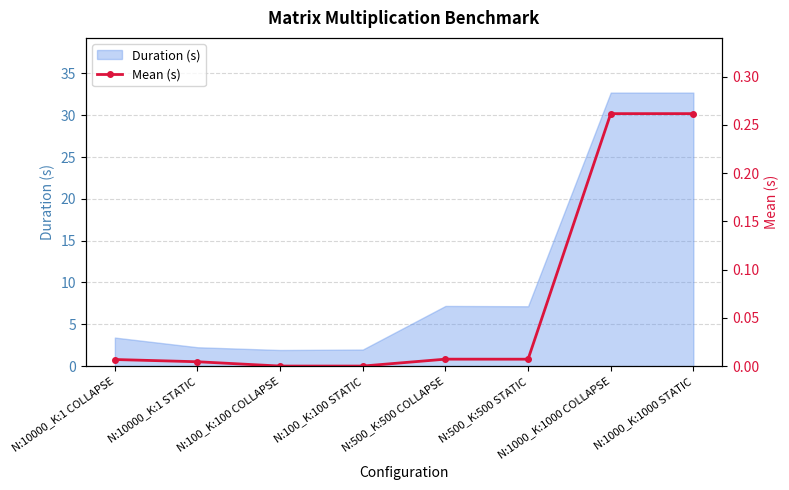

How many lines are shown in the chart?

1